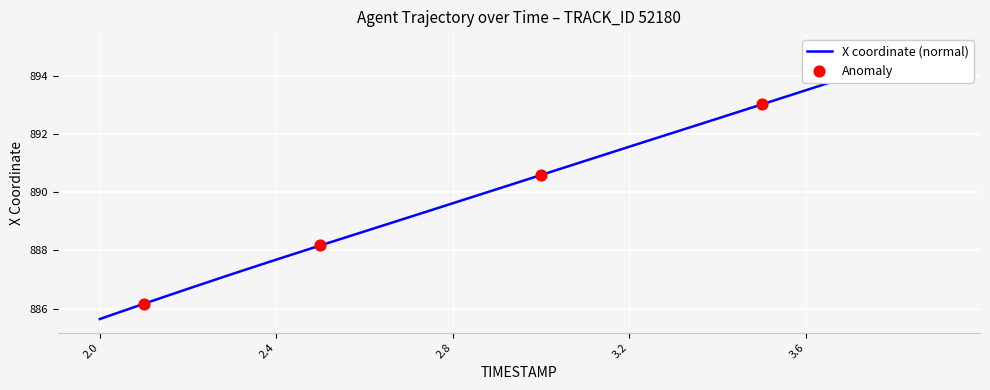

What is the change in value from 2.8 to 3.3?

+2.4